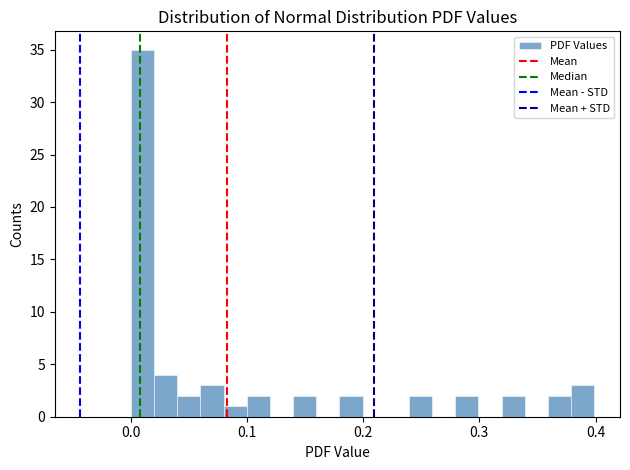

Around what value on the x-axis is the tallest bar? Give the approximate position of its centre, as read against the axis.

0.01